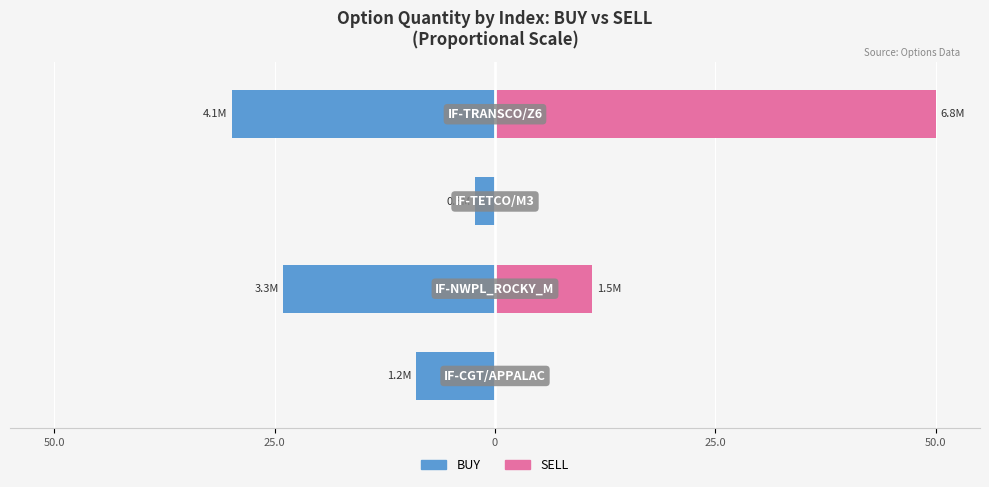

Count the number of data series in this chart.

2